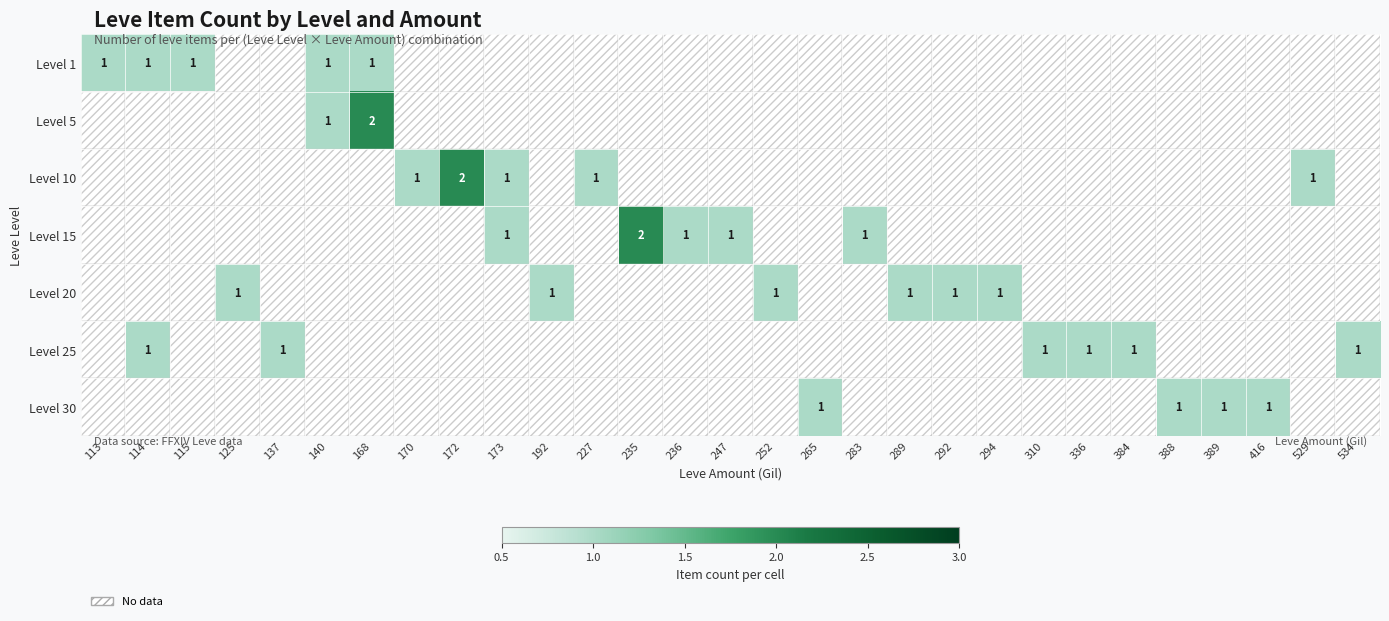

Which label corresponds to the largest value in the chart?

168